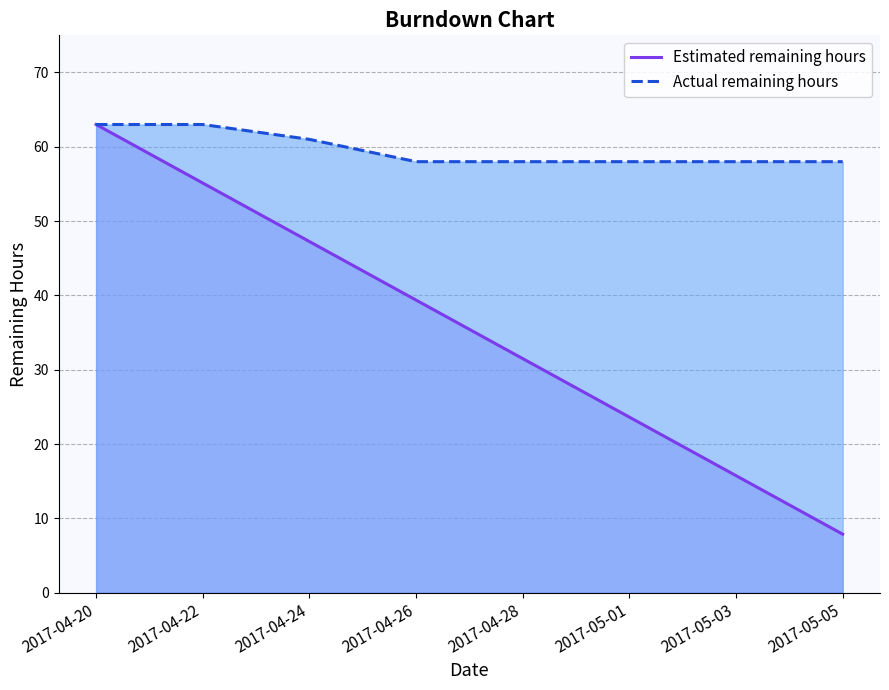

What is the approximate value of Estimated remaining hours at 2017-04-20?

63.0